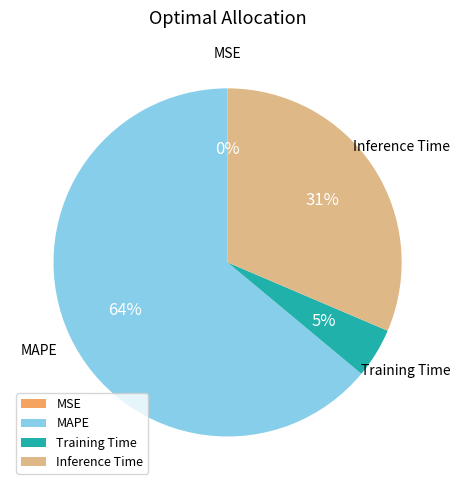

Is it true that Training Time is 5% of the pie?

True